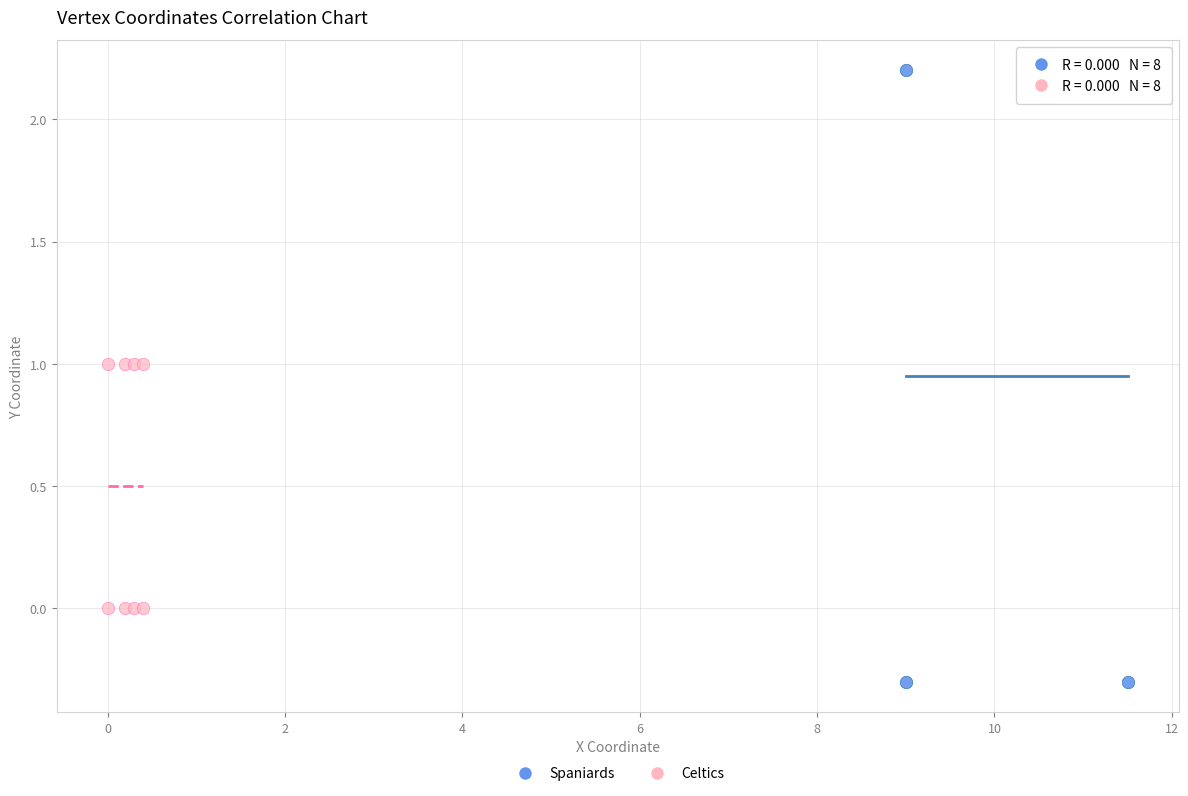

Which series contains the lowest Y value?

Spaniards